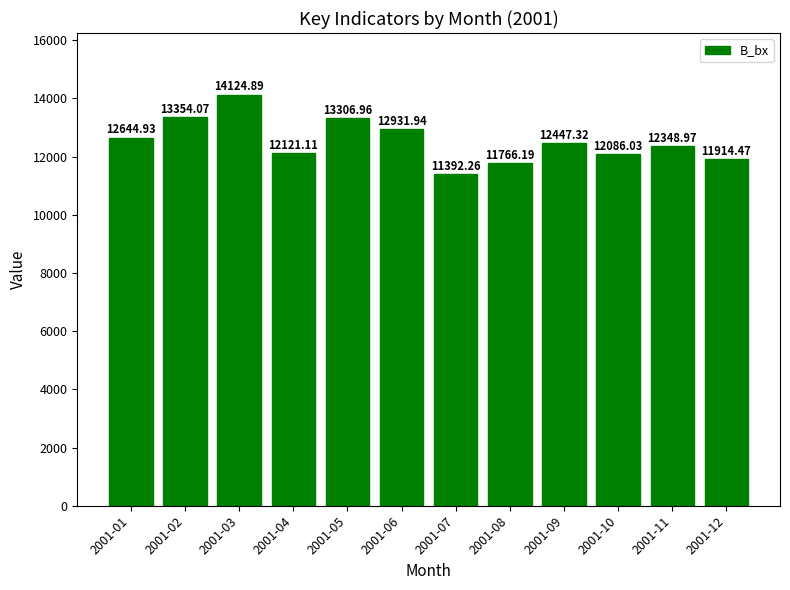

What is the smallest value displayed?

11392.3